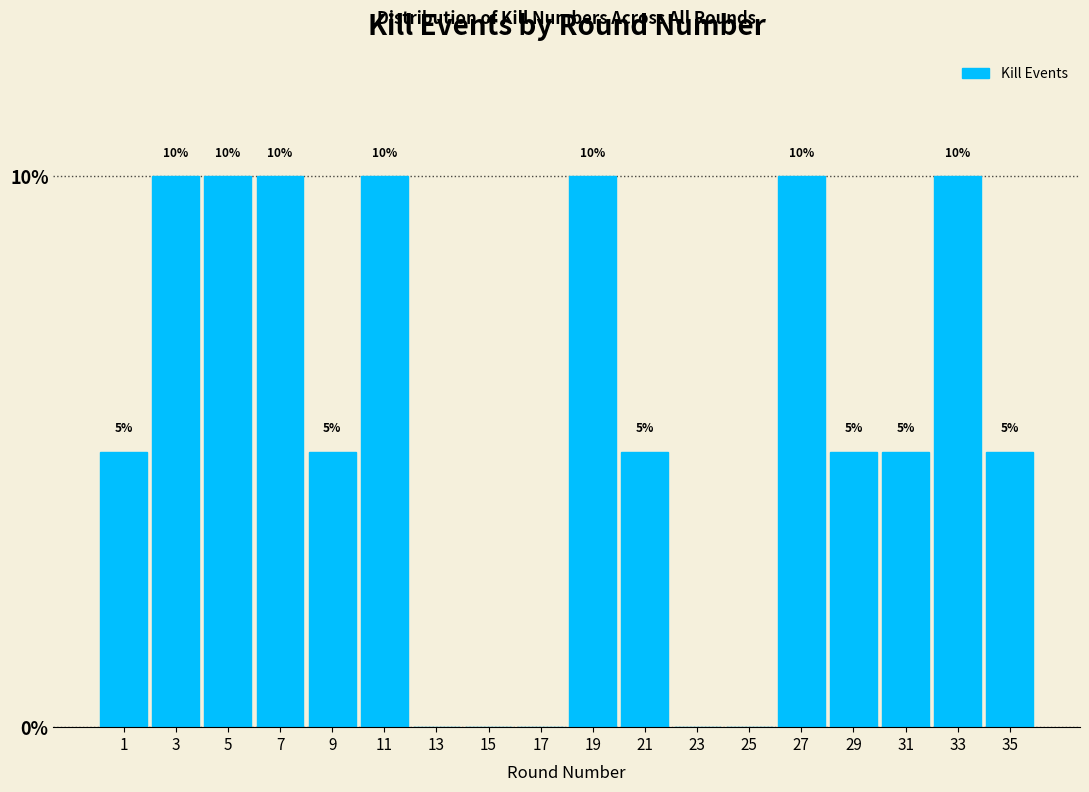

Reading left to right, transcribe all the data shown in this chart.

1=5	3=10	5=10	7=10	9=5	11=10	13=0	15=0	17=0	19=10	21=5	23=0	25=0	27=10	29=5	31=5	33=10	35=5